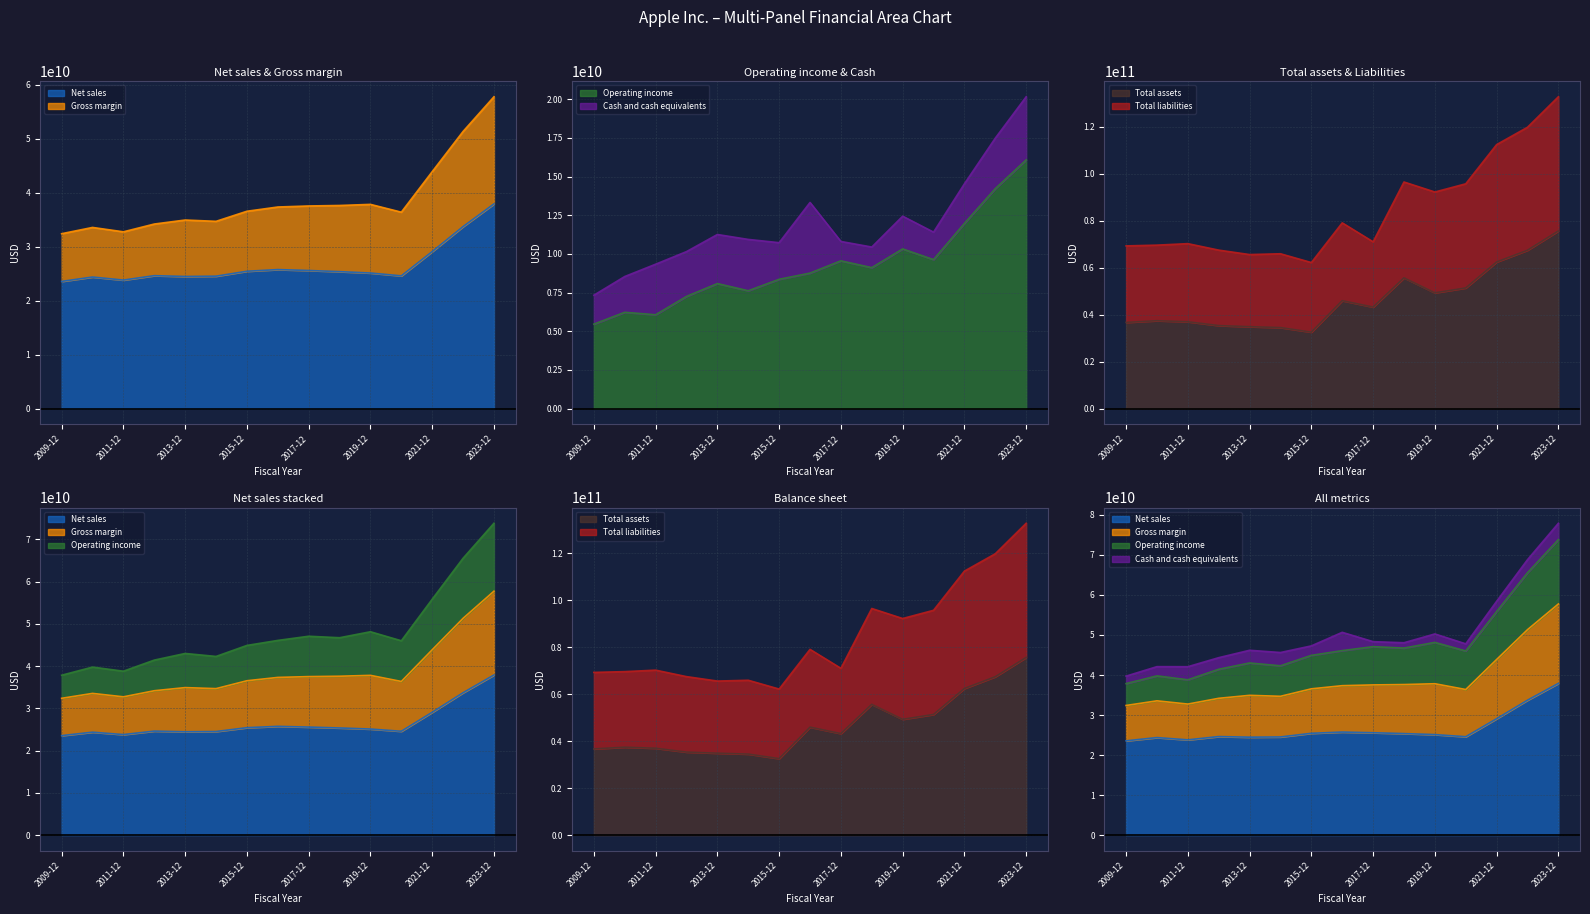

Which category has the lowest value in the Total assets series?

2015-12